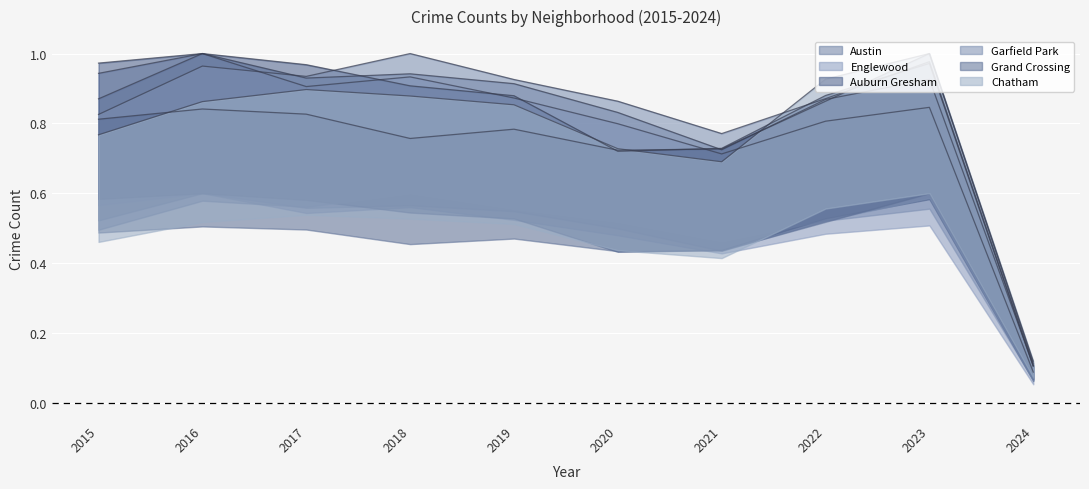

What is the sum of the Chatham values at 2017 and 2016?

1.8